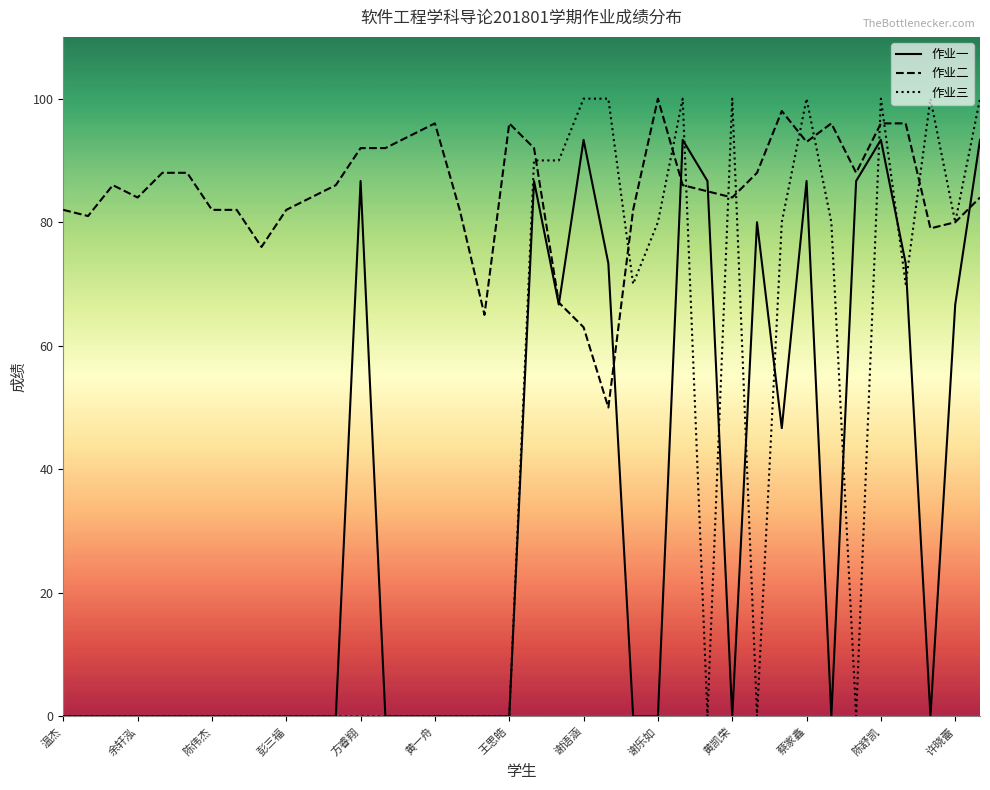

Does the chart display data point markers on the line(s)?

No